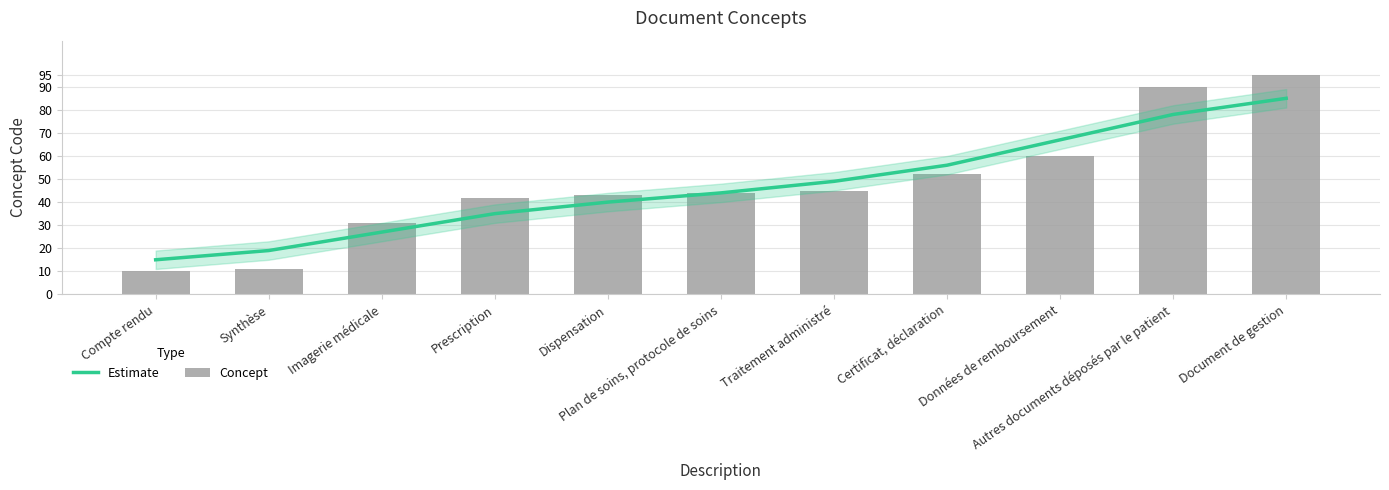

What is the label of the 7th bar from the left?

Traitement administré